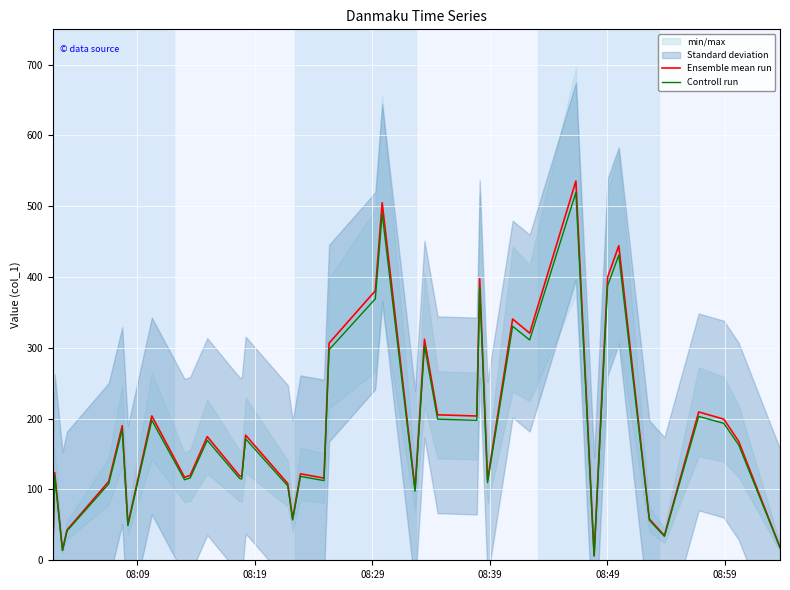

What is the highest value of the Controll run series?

519.6